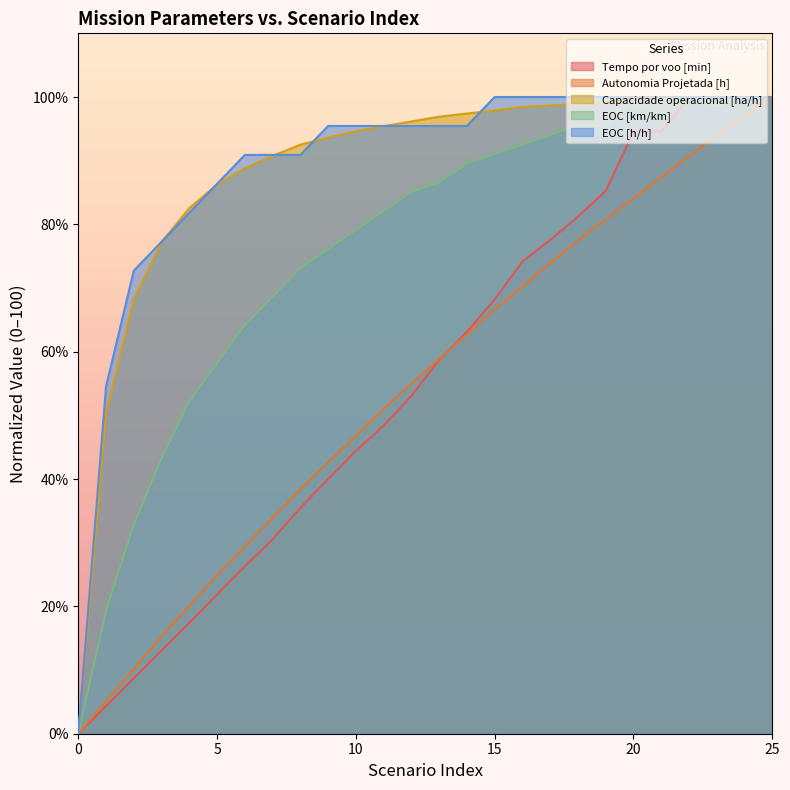

Between 15 and 1, which is larger?

15